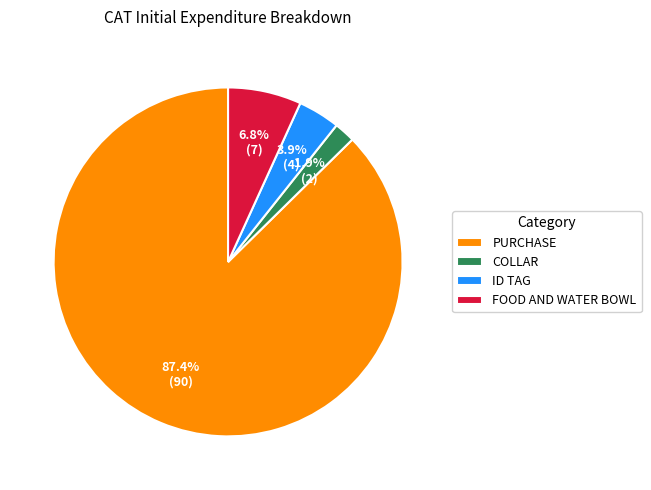

What portion of the pie excludes FOOD AND WATER BOWL?

93.2%